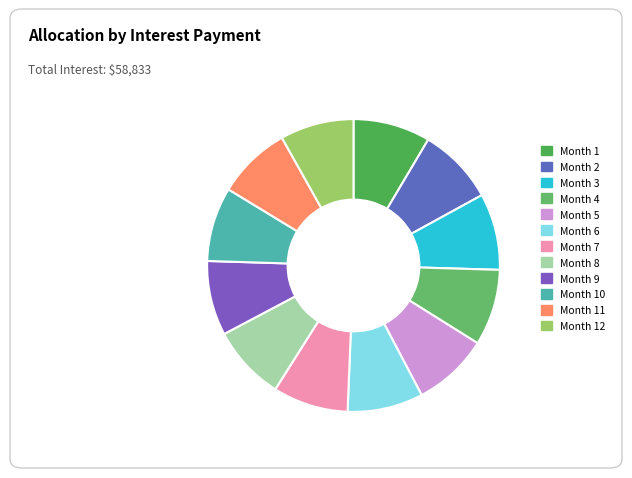

Does any single category account for the majority?

No